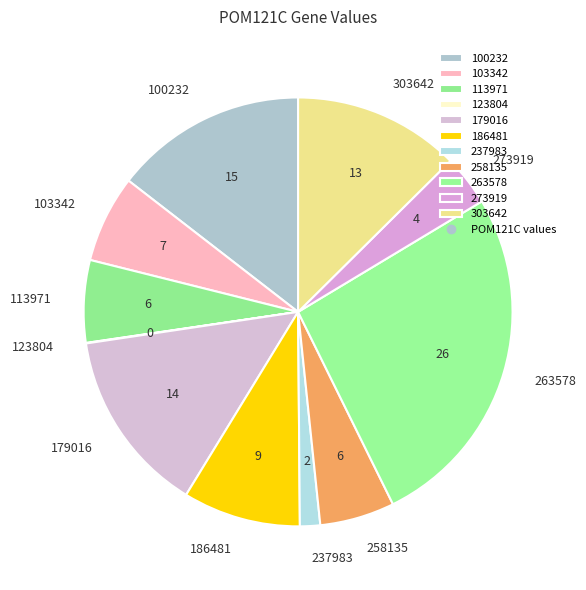

Is the sum of 186481 and 303642 greater than half?

No